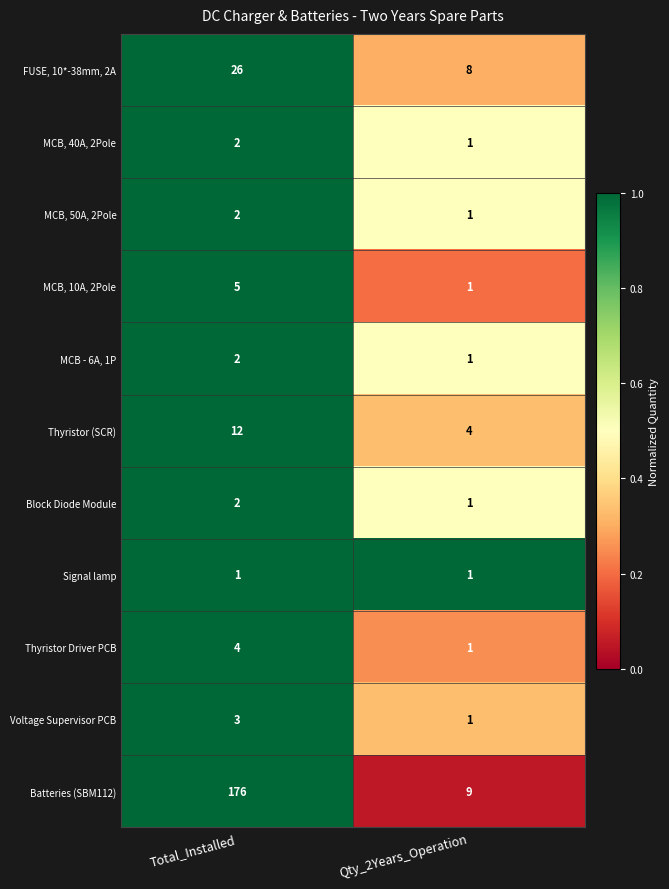

At which label is Batteries (SBM112) closest to 92?

Qty_2Years_Operation